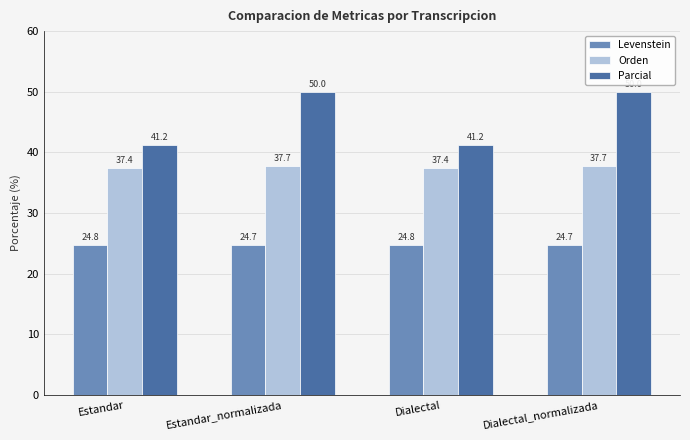

What is the difference between the second highest and minimum values in the Orden series?

0.3